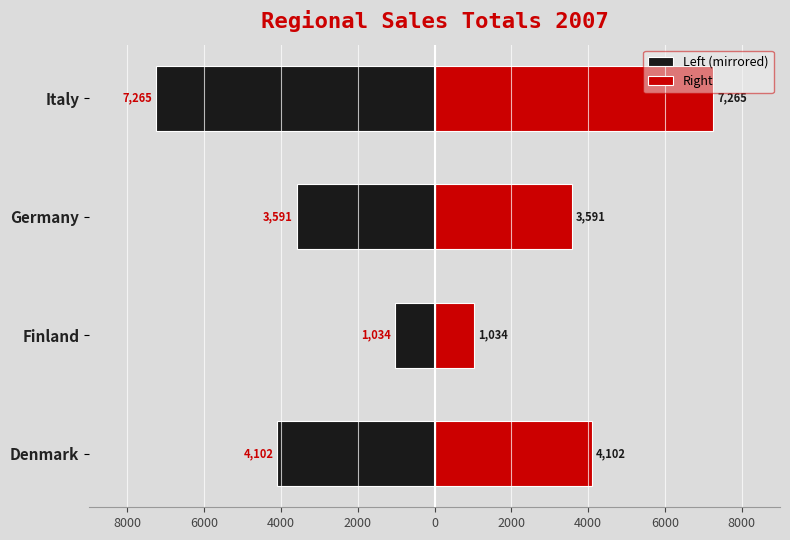

How many data points in Right are above 4101?

2